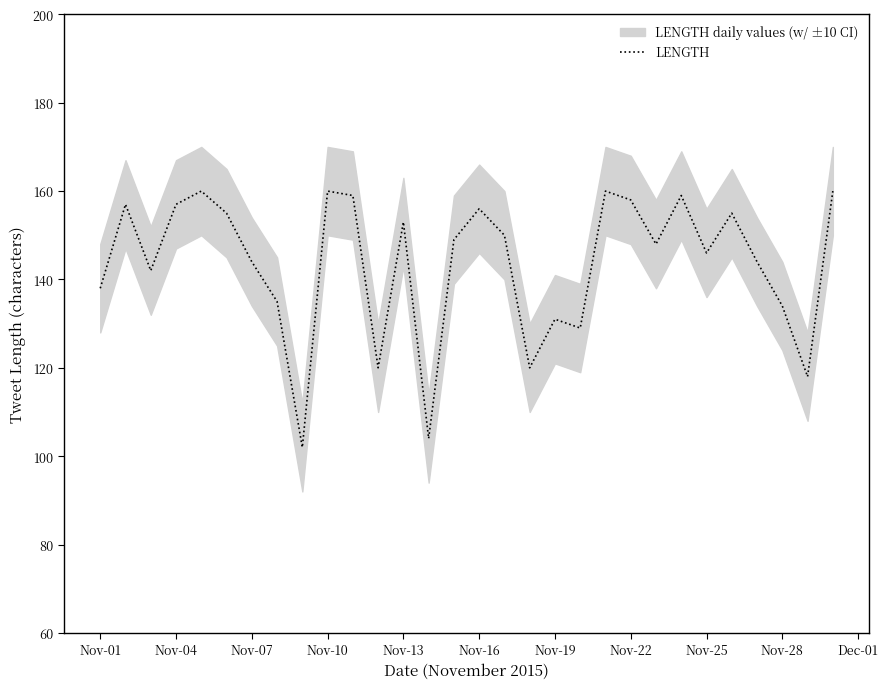

Reading left to right, extract all data points from this chart.

138	157	142	157	160	155	144	135	102	160	159	120	153	104	149	156	150	120	131	129	160	158	148	159	146	155	144	134	118	160